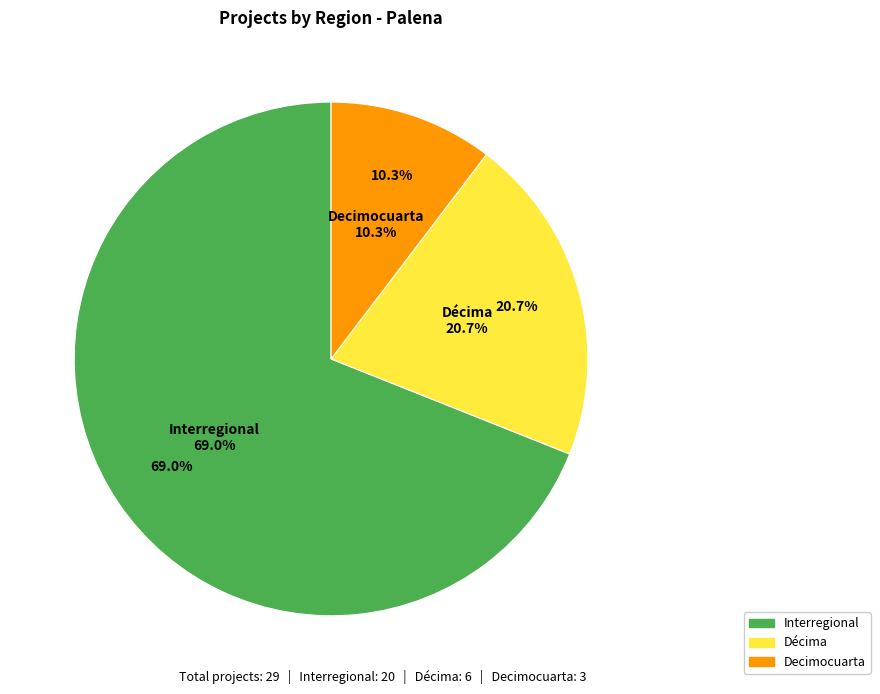

Which slice represents more than half of the pie?

Interregional